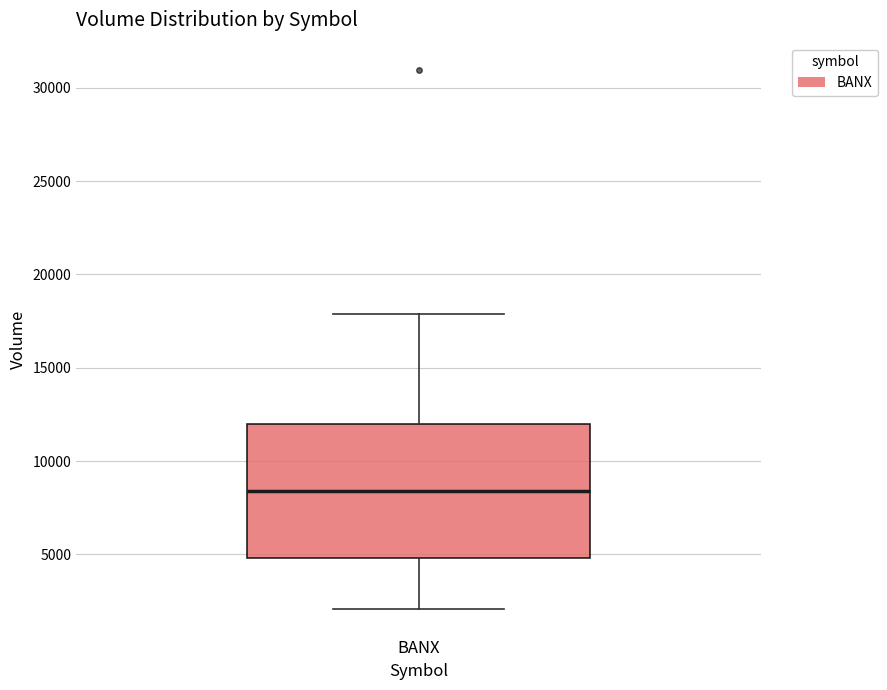

Where does the median line of the box for BANX sit on the y-axis? The values are not printed on the chart, so give them approximately, as read against the axis.

8500